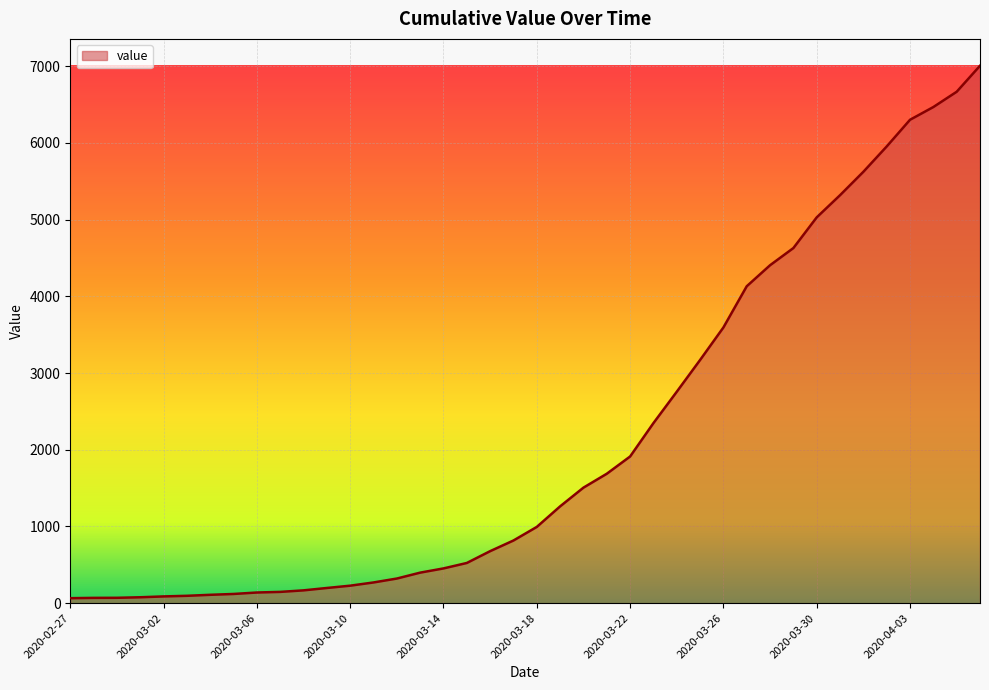

What is the greatest value displayed?

7005